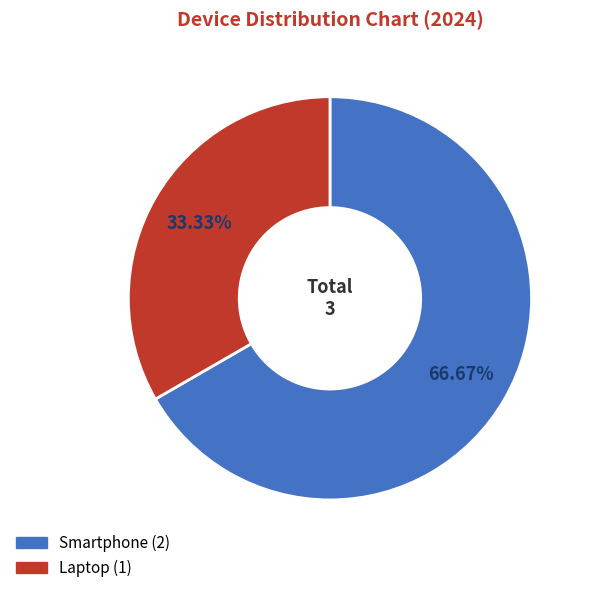

Does Smartphone account for over 50% of the chart?

Yes